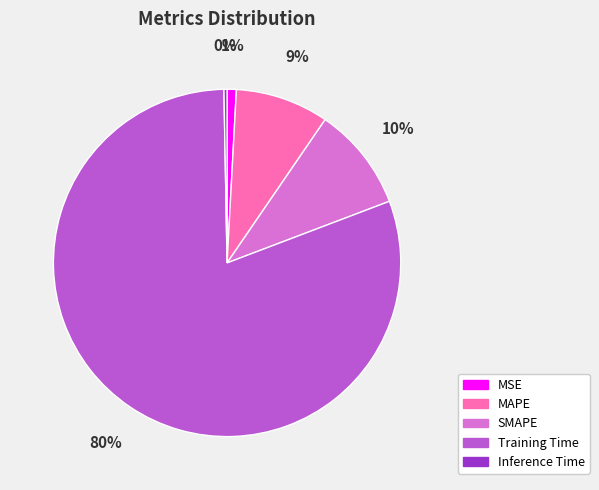

How many segments does this pie chart have?

5